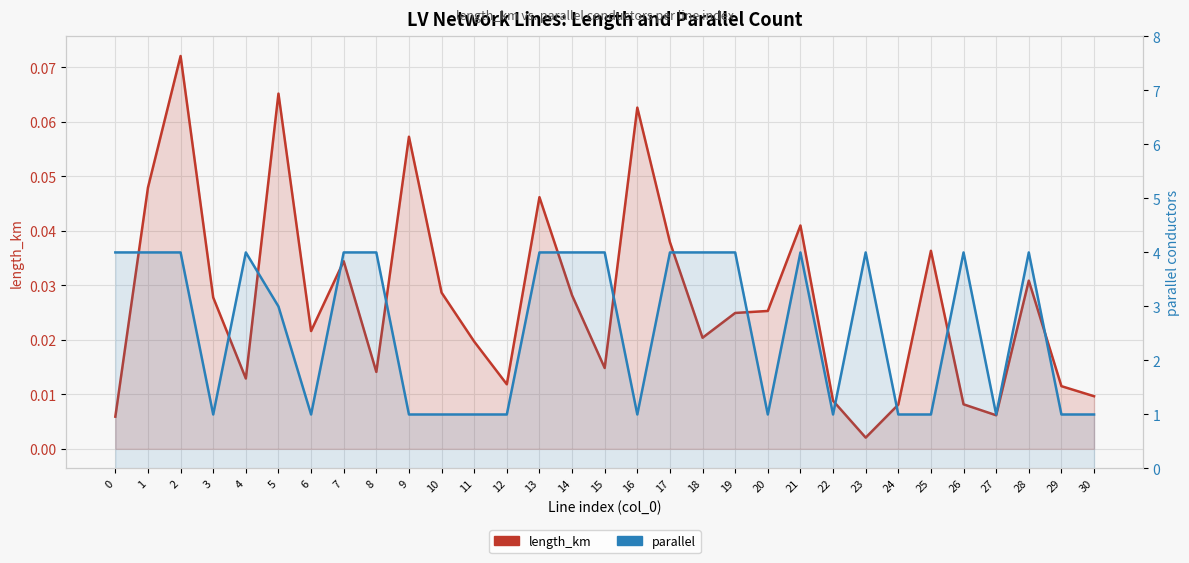

Reading left to right, what are all the values shown in this chart?

length_km: 0=0.0	1=0.0	2=0.1	3=0.0	4=0.0	5=0.1	6=0.0	7=0.0	8=0.0	9=0.1	10=0.0	11=0.0	12=0.0	13=0.0	14=0.0	15=0.0	16=0.1	17=0.0	18=0.0	19=0.0	20=0.0	21=0.0	22=0.0	23=0.0	24=0.0	25=0.0	26=0.0	27=0.0	28=0.0	29=0.0	30=0.0
parallel: 0=4.0	1=4.0	2=4.0	3=1.0	4=4.0	5=3.0	6=1.0	7=4.0	8=4.0	9=1.0	10=1.0	11=1.0	12=1.0	13=4.0	14=4.0	15=4.0	16=1.0	17=4.0	18=4.0	19=4.0	20=1.0	21=4.0	22=1.0	23=4.0	24=1.0	25=1.0	26=4.0	27=1.0	28=4.0	29=1.0	30=1.0